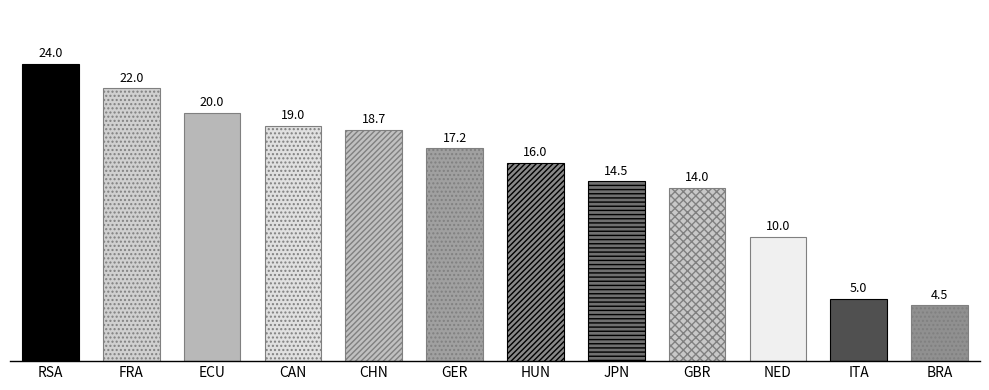

Which category has the lowest value across all series?

BRA